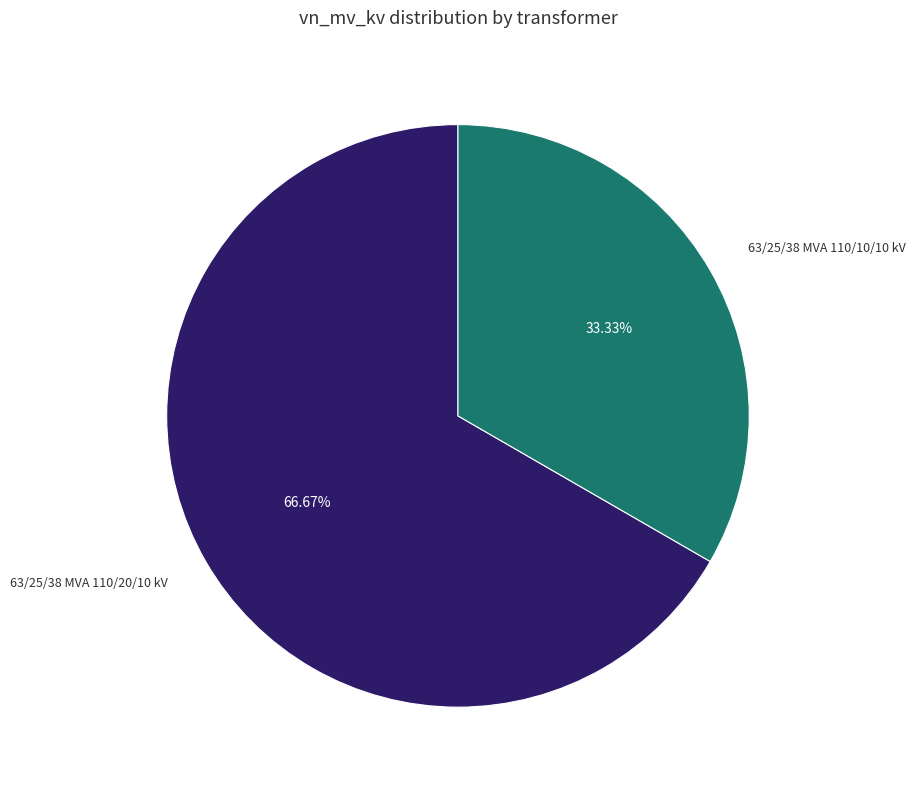

To the nearest percent, what is the difference between the 63/25/38 MVA 110/10/10 kV and 63/25/38 MVA 110/20/10 kV slice percentages?

33%